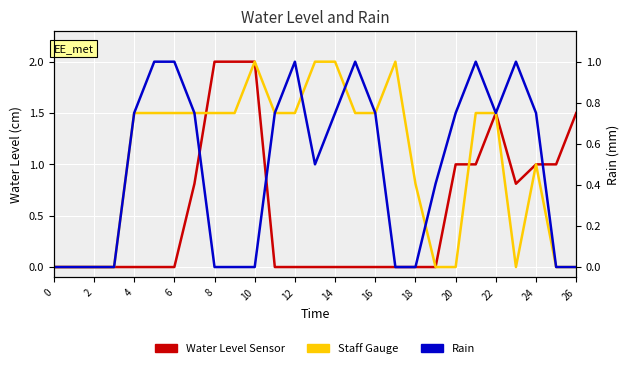

How many intersections are there between Water Level Sensor and Staff Gauge?

2